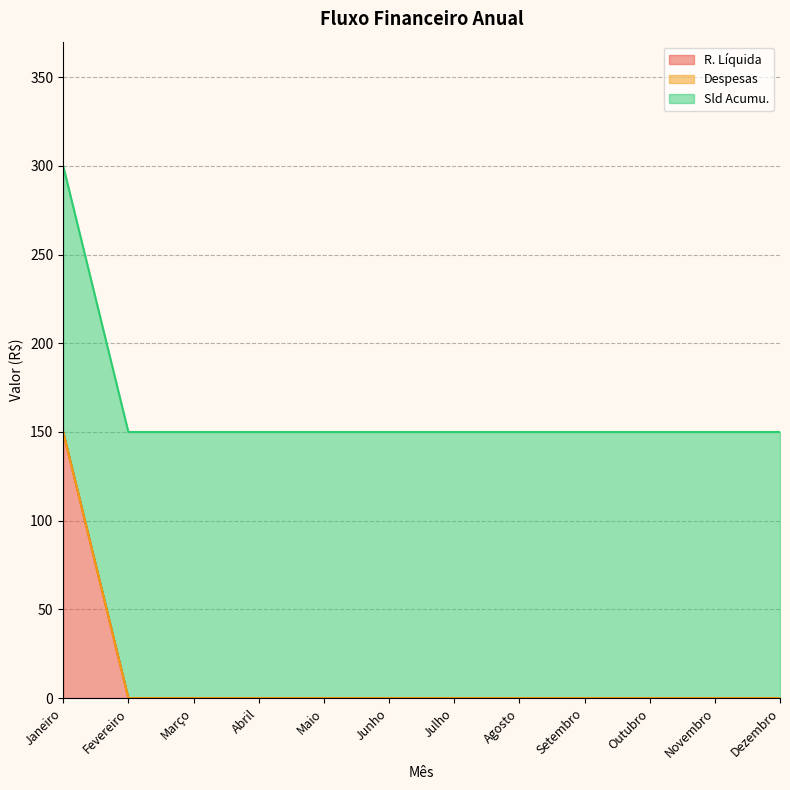

What are all the series names shown in the legend?

R. Líquida, Despesas, Sld Acumu.